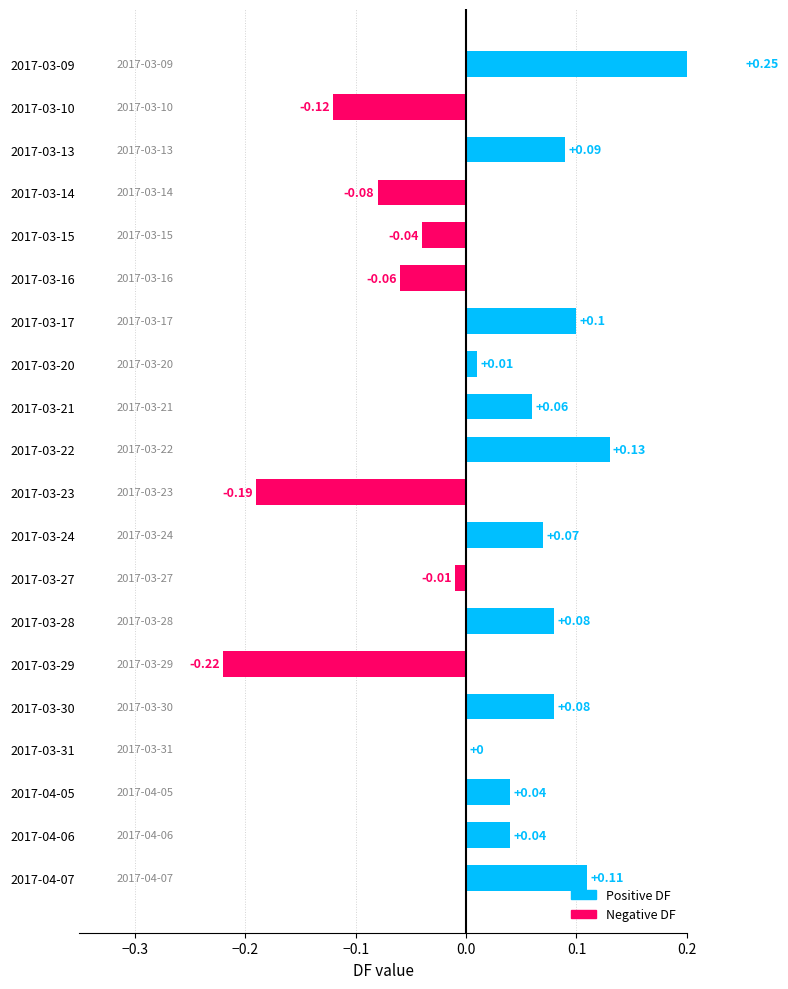

What is the sum of all values?

0.3